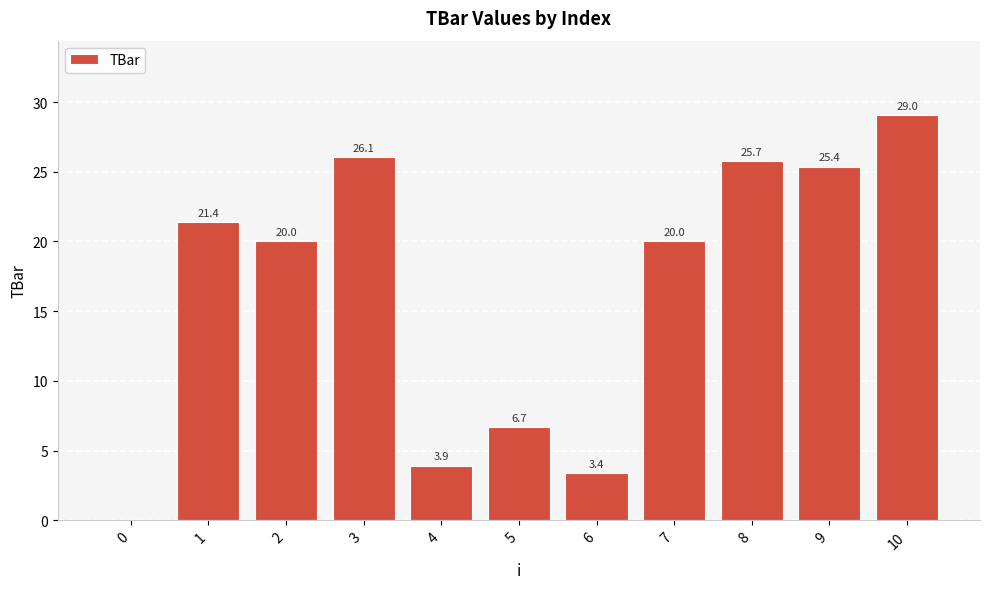

Reading right to left, extract all data points from this chart.

10=29.0	9=25.4	8=25.7	7=20.0	6=3.4	5=6.7	4=3.9	3=26.1	2=20.0	1=21.4	0=0.0